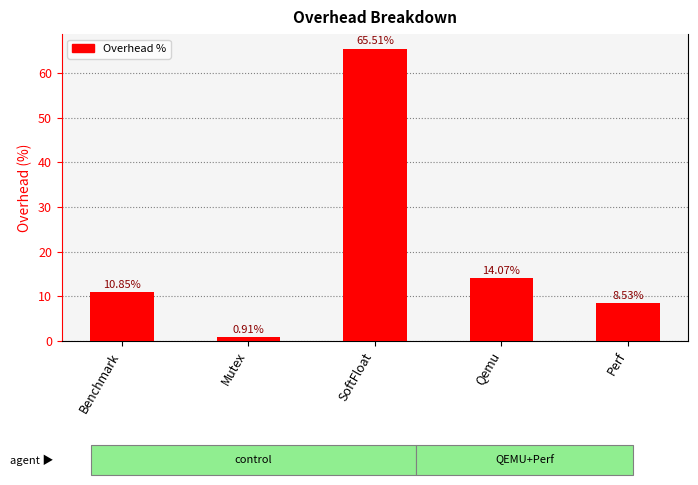

What is the label of the 1st bar from the right?

Perf